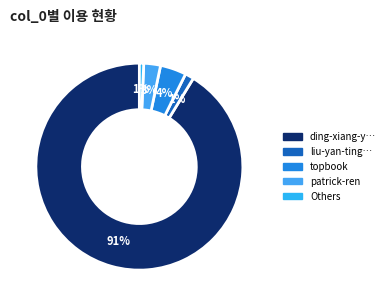

Count the number of slices in the pie.

5